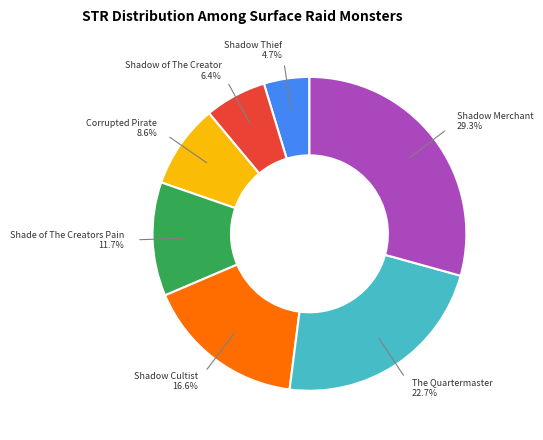

Is there any slice that represents more than half of the pie?

No